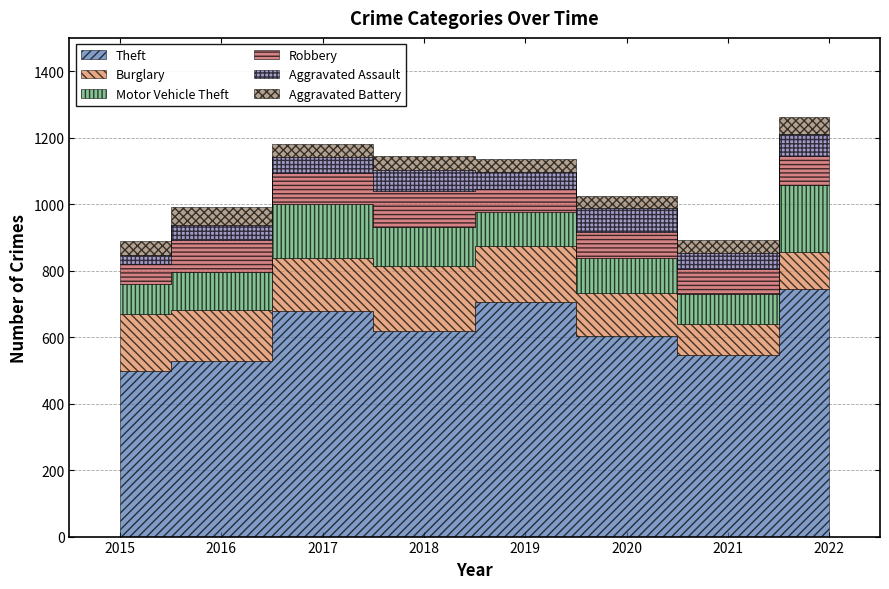

In Motor Vehicle Theft, how many points are lower than both neighbors (excluding endpoints)?

2